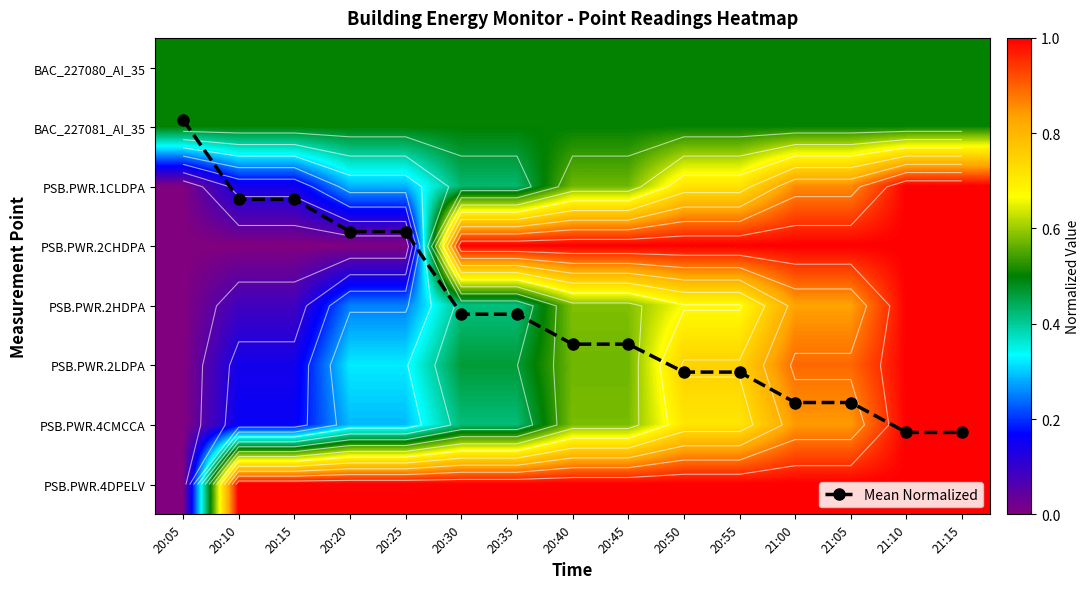

The value of PSB.PWR.2CHDPA at 21:05 is 0.3. True or false?

False